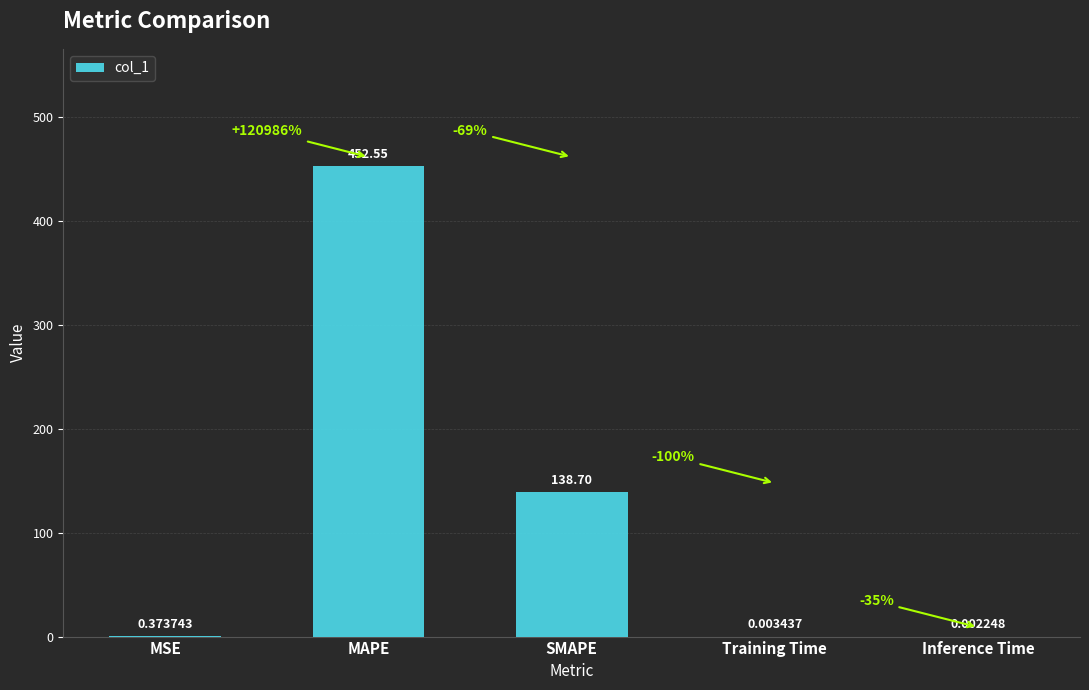

Which has a higher value, MSE or Training Time?

MSE